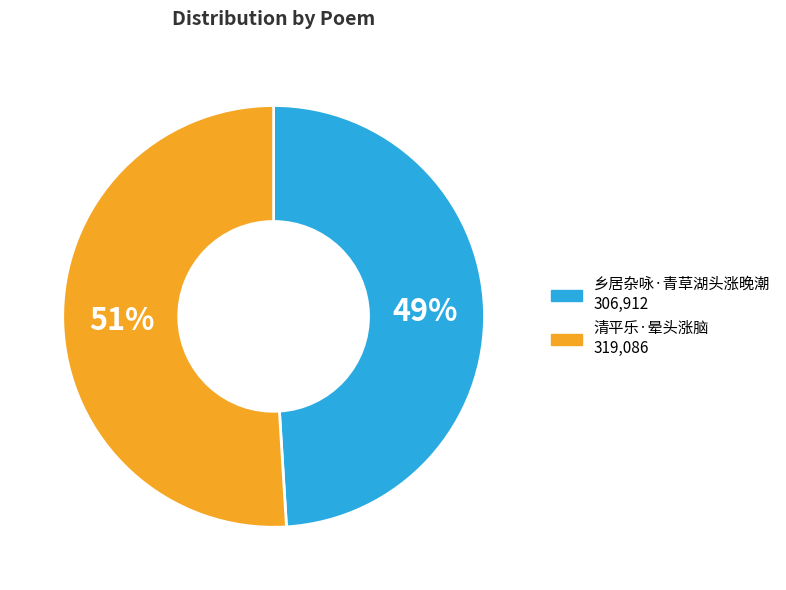

The 清平乐·晕头涨脑 slice represents 65% of the pie. True or false?

False